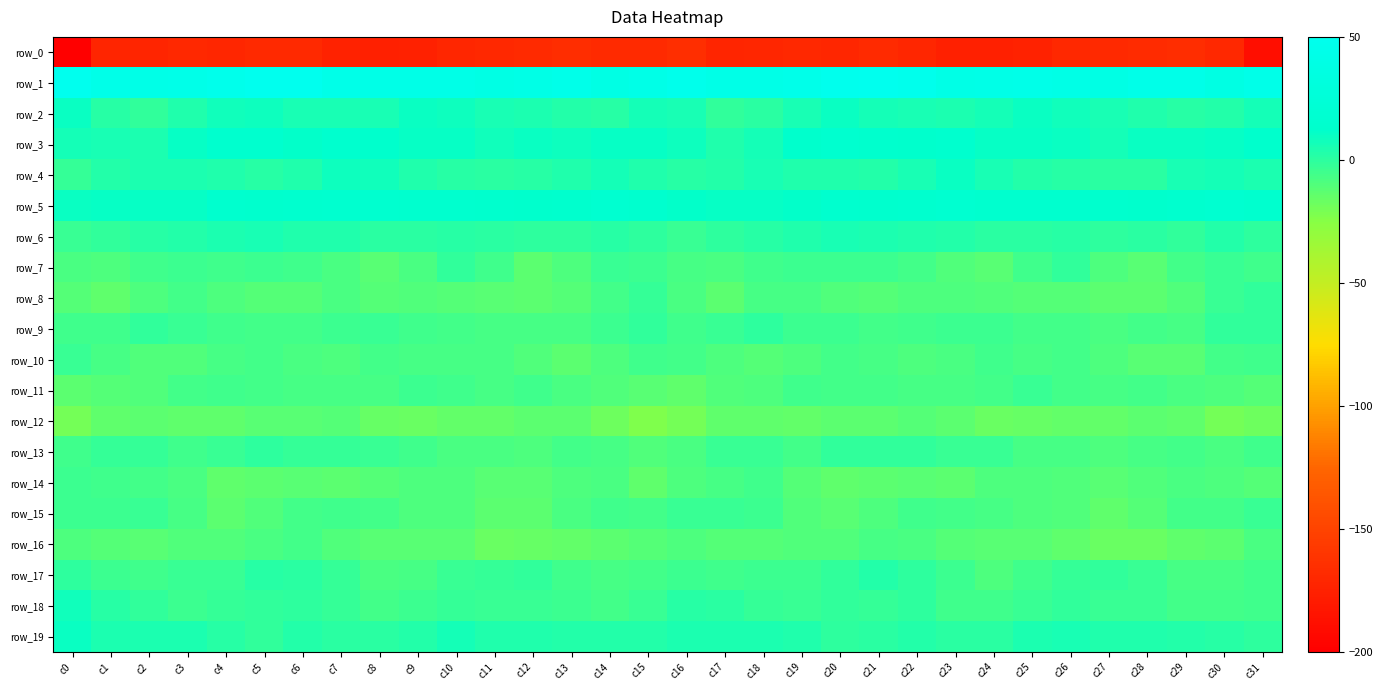

At c18, list the series in order from largest to smallest.

row_1, row_5, row_3, row_4, row_19, row_6, row_2, row_9, row_18, row_13, row_15, row_17, row_7, row_14, row_8, row_11, row_10, row_16, row_12, row_0